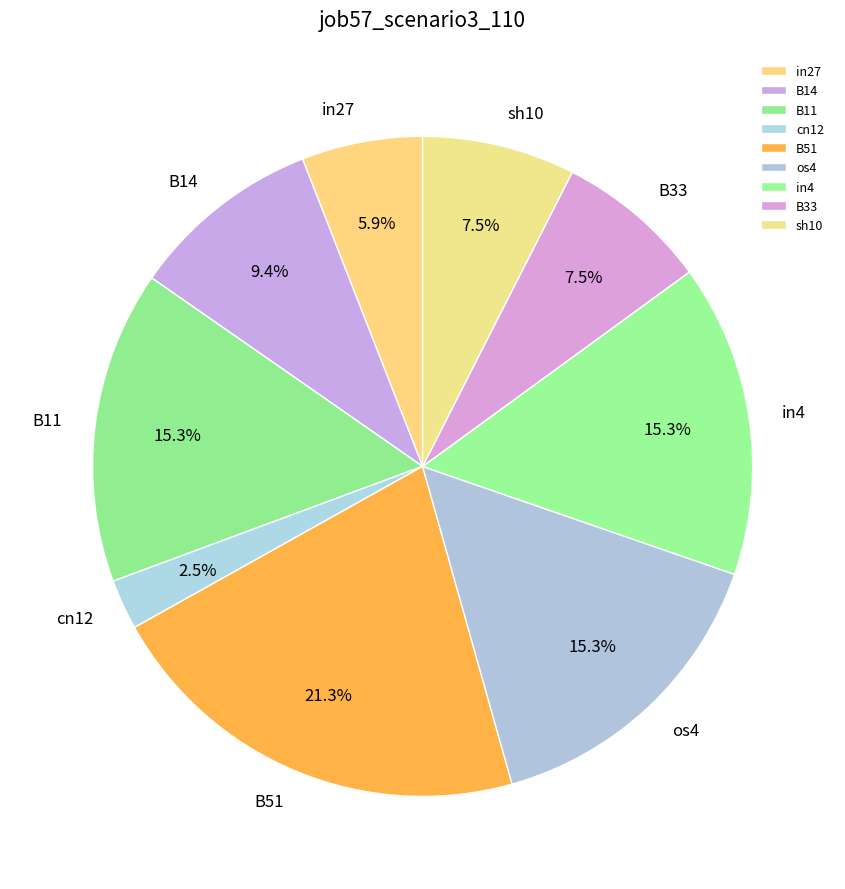

Is os4 the majority of the pie?

No